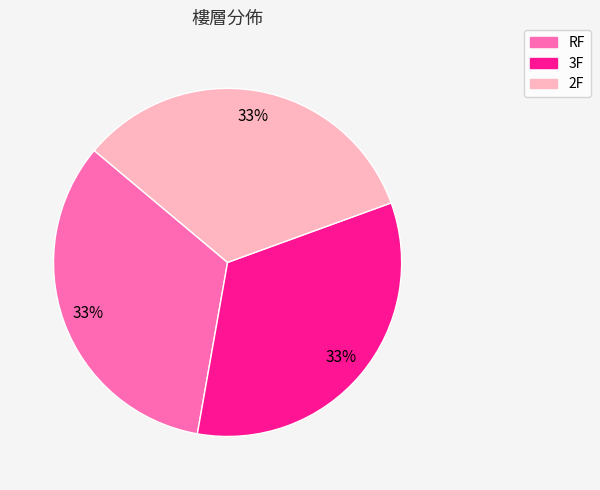

Approximately how many times larger is the value at 3F compared to 2F?

1.0